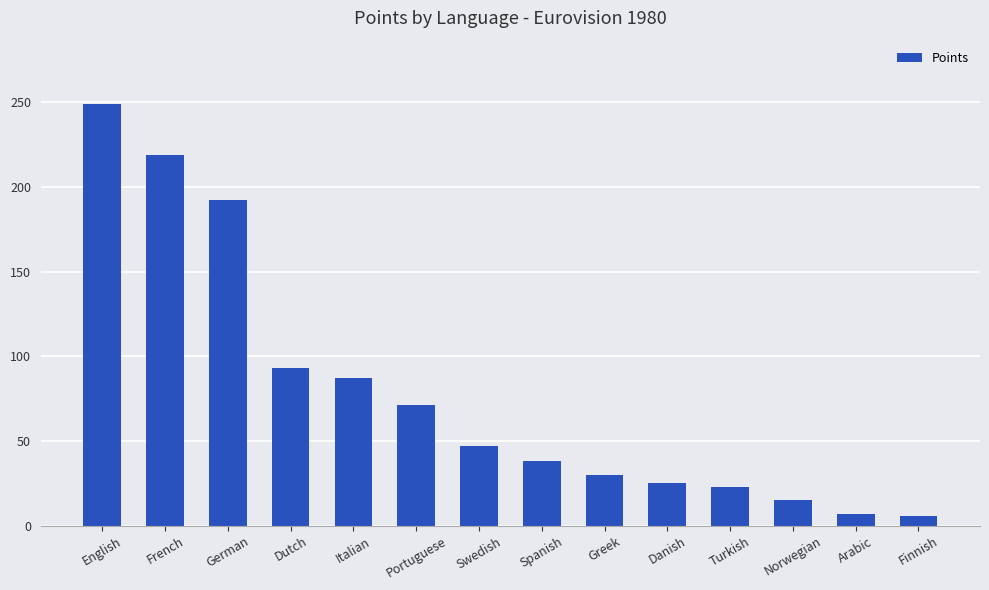

The value at French is 123. True or false?

False